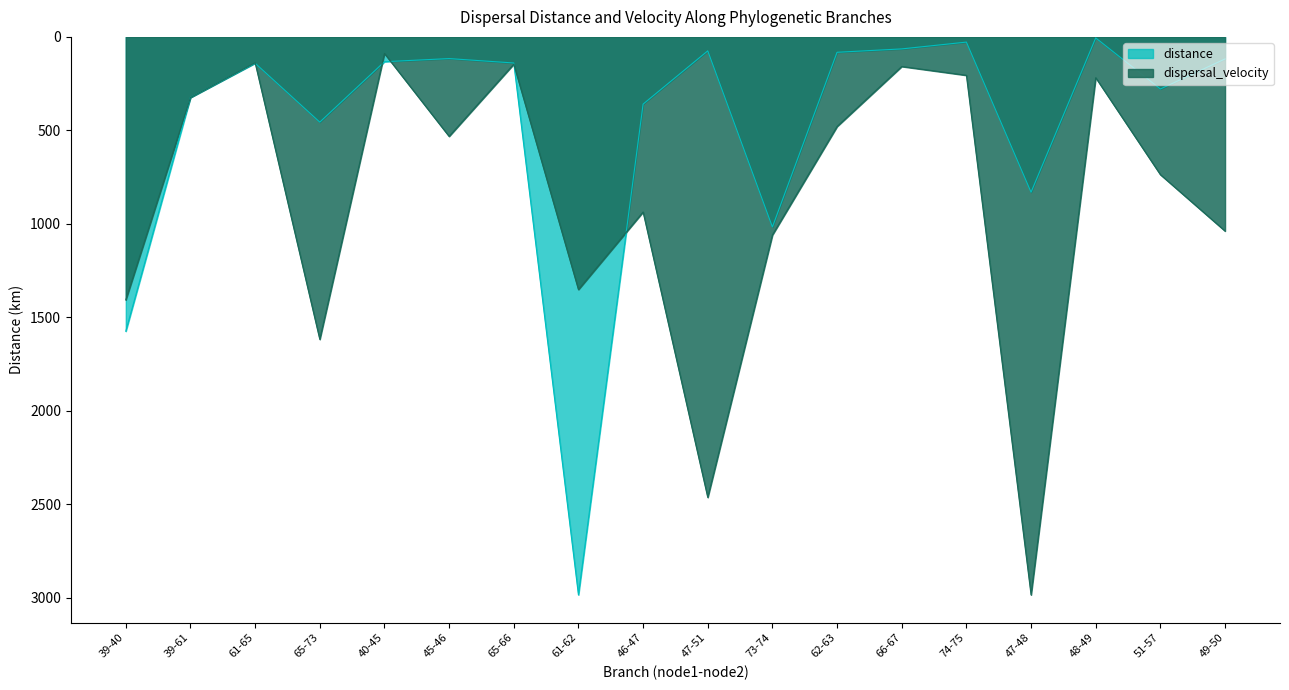

The dispersal_velocity series shows 96.2 at 66-67. True or false?

False